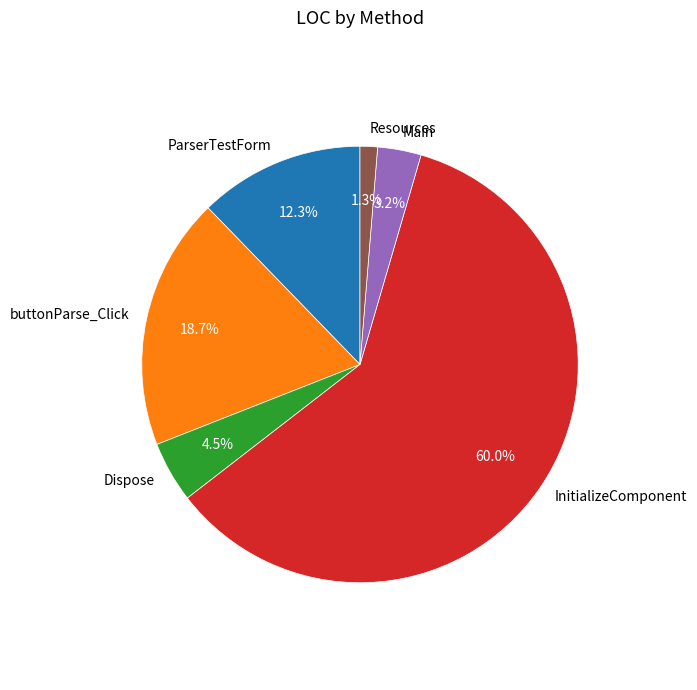

Is InitializeComponent the majority of the pie?

Yes